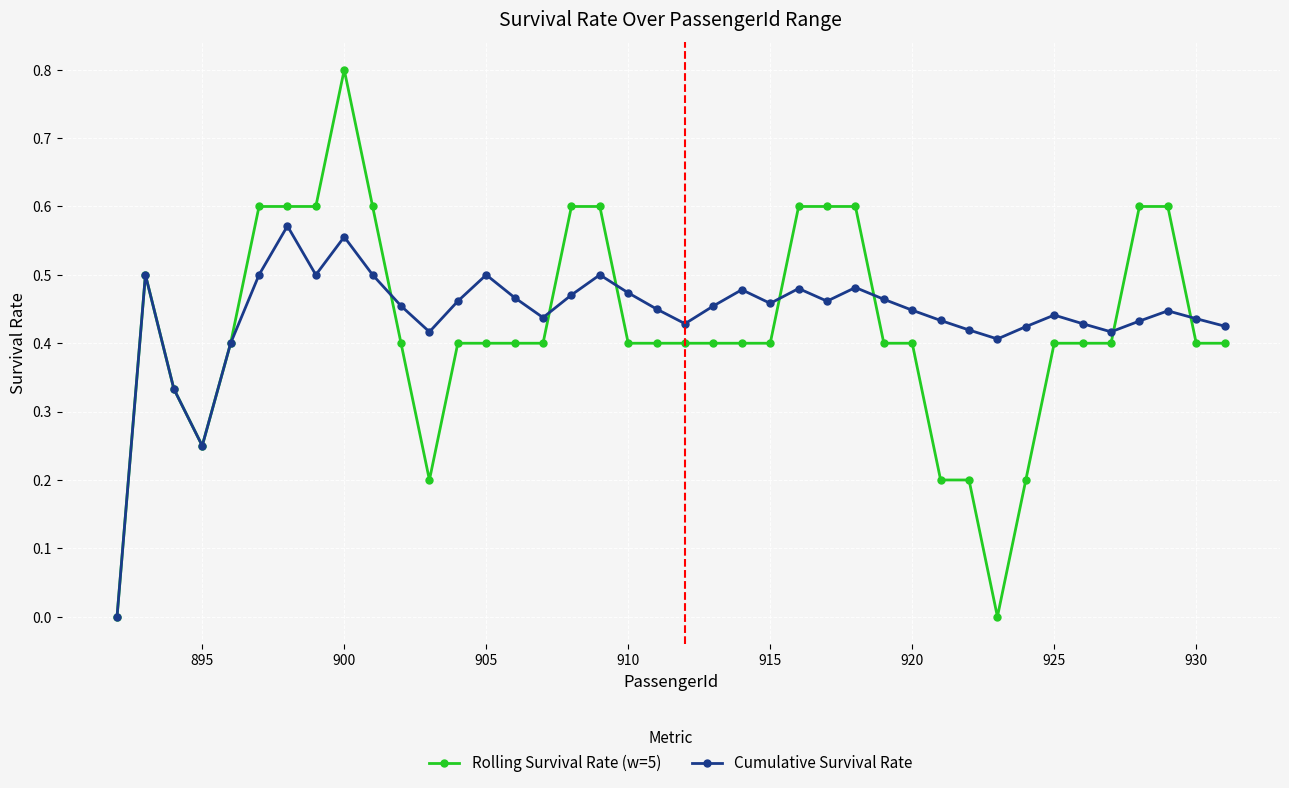

List the series in order of their peak value, highest first.

Rolling Survival Rate (w=5), Cumulative Survival Rate